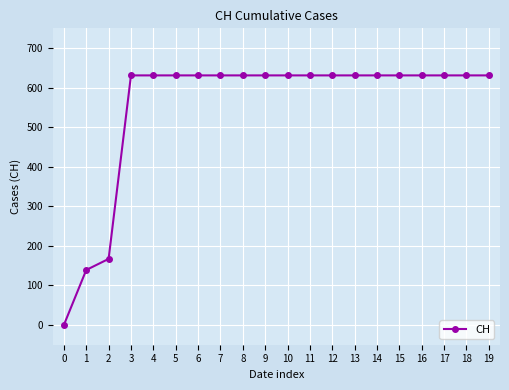

The value at 19 is 631. True or false?

True